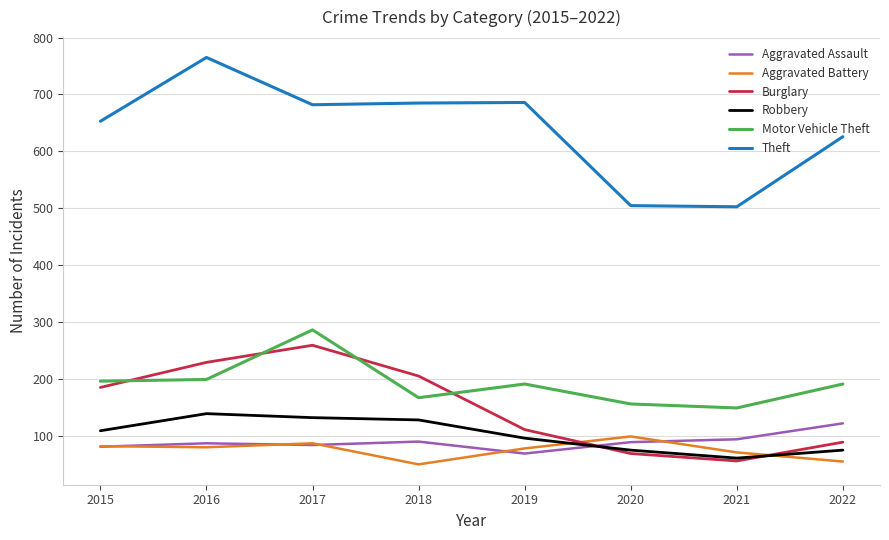

What is the approximate value of Aggravated Assault at 2018, to the nearest 10?

90